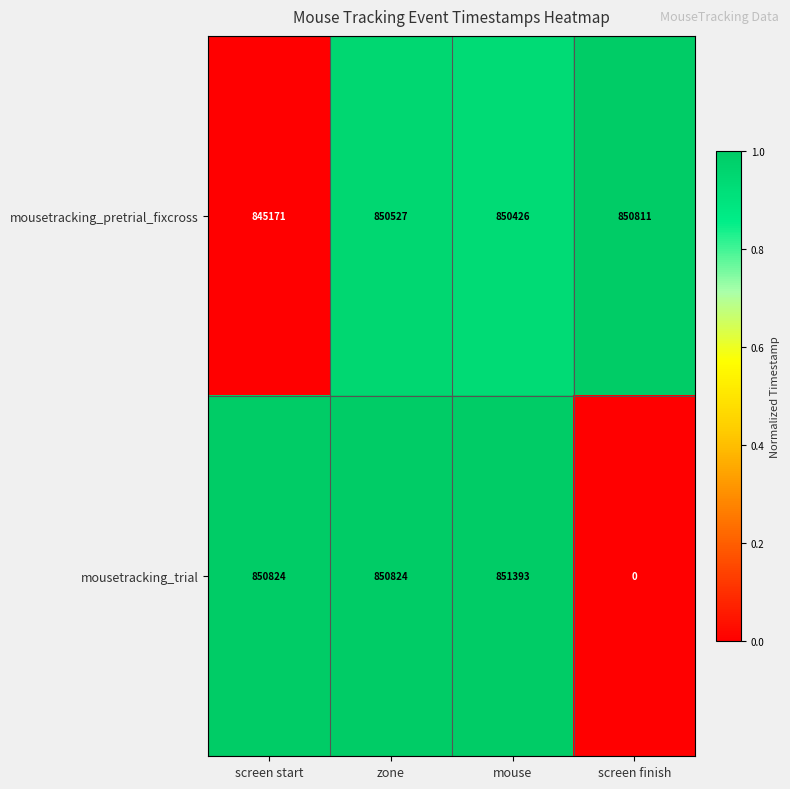

What is the difference between the highest and lowest values at screen start?

5653